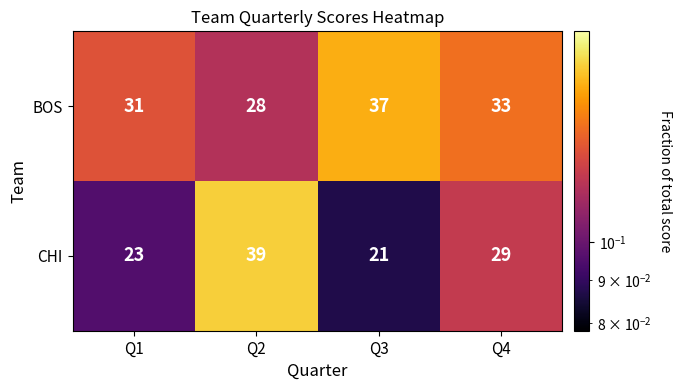

What is the minimum value shown in the chart?

21